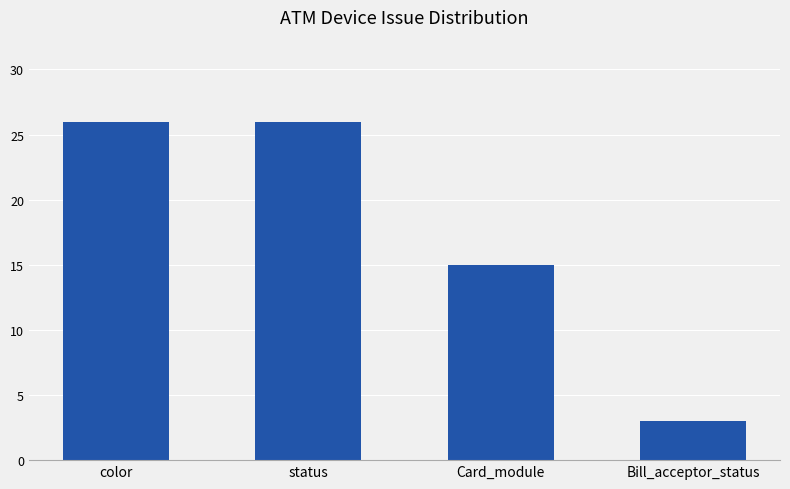

Reading right to left, extract all data points from this chart.

3	15	26	26